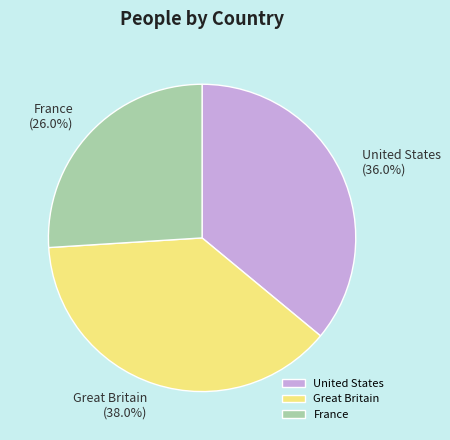

Between France and Great Britain, which is larger?

Great Britain